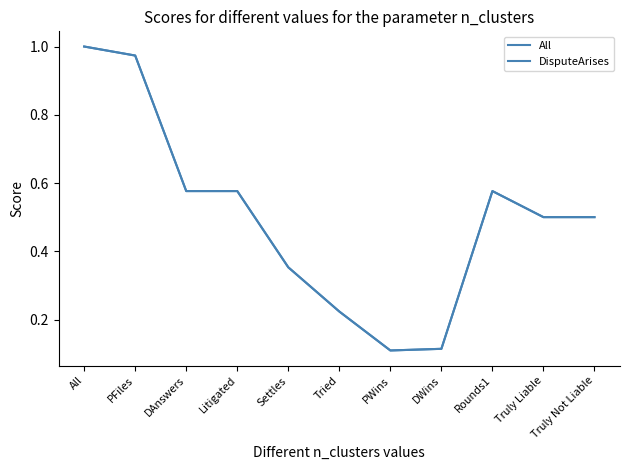

Is it true that All equals 0.4 at Settles?

True